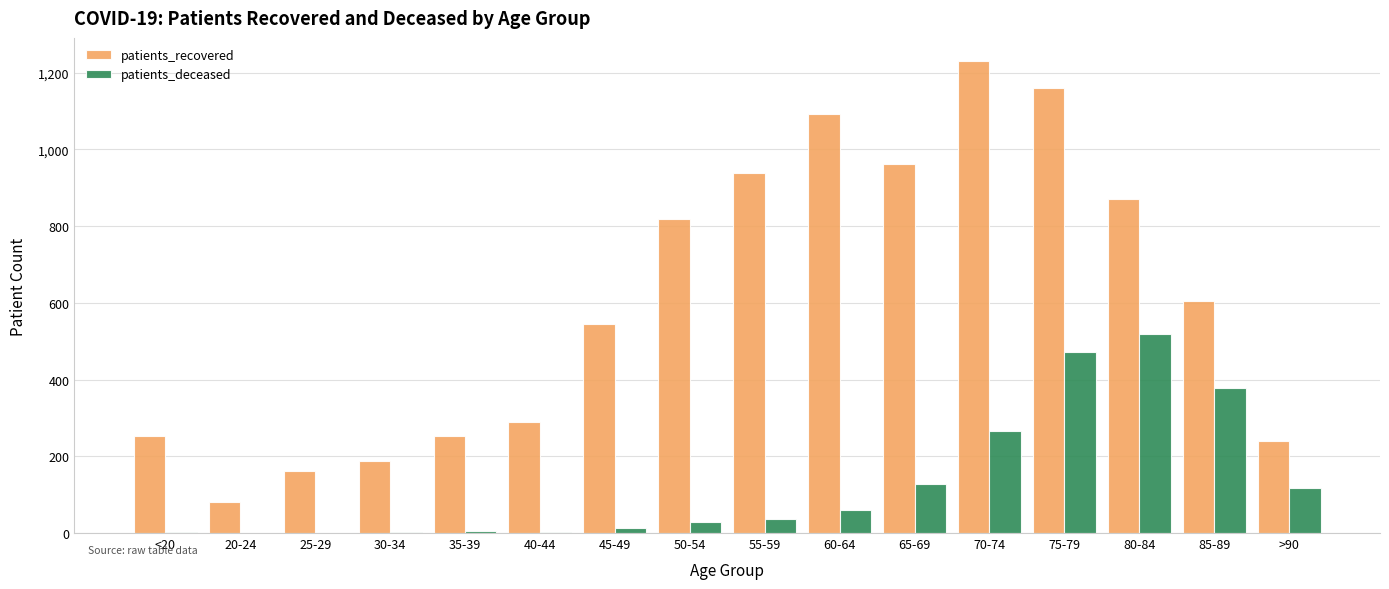

What is the sum of the patients_deceased values at 85-89 and 70-74?

643